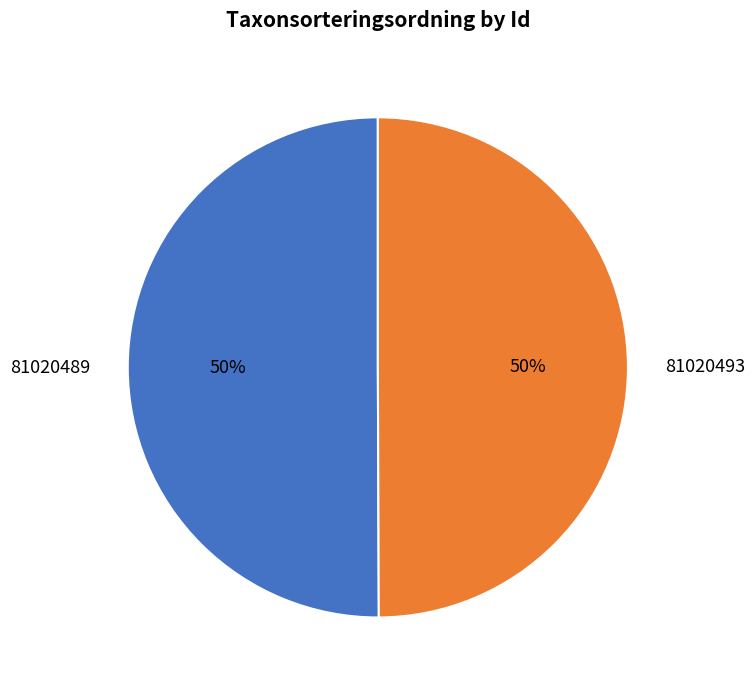

Is it true that 81020493 is 65% of the pie?

False